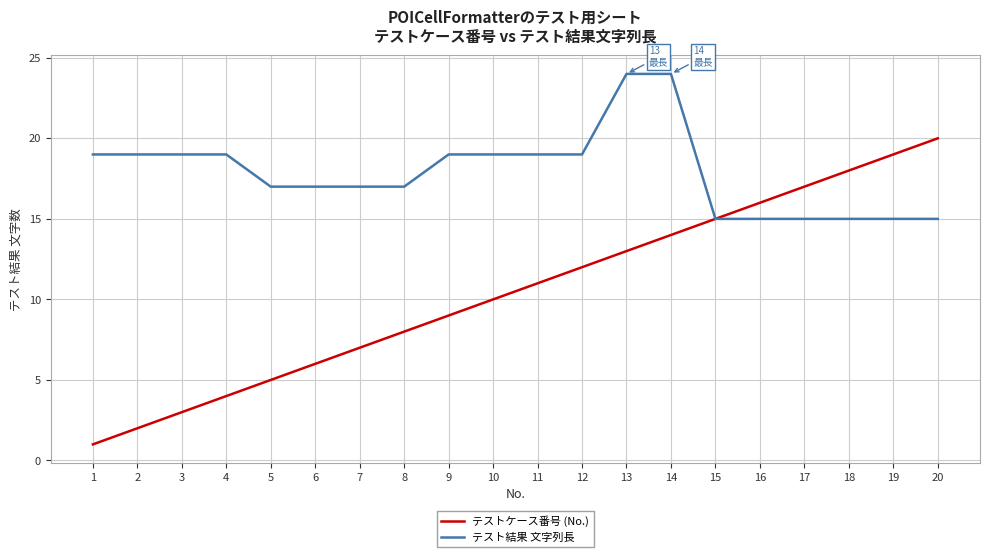

What is the total value across all series at 18?

33